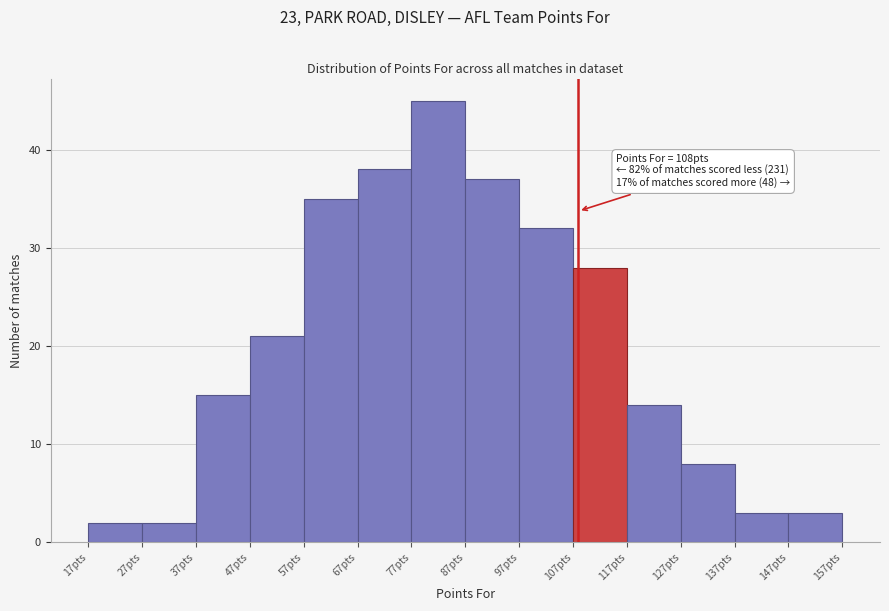

Which range on the x-axis has the tallest bar?

77 to 87